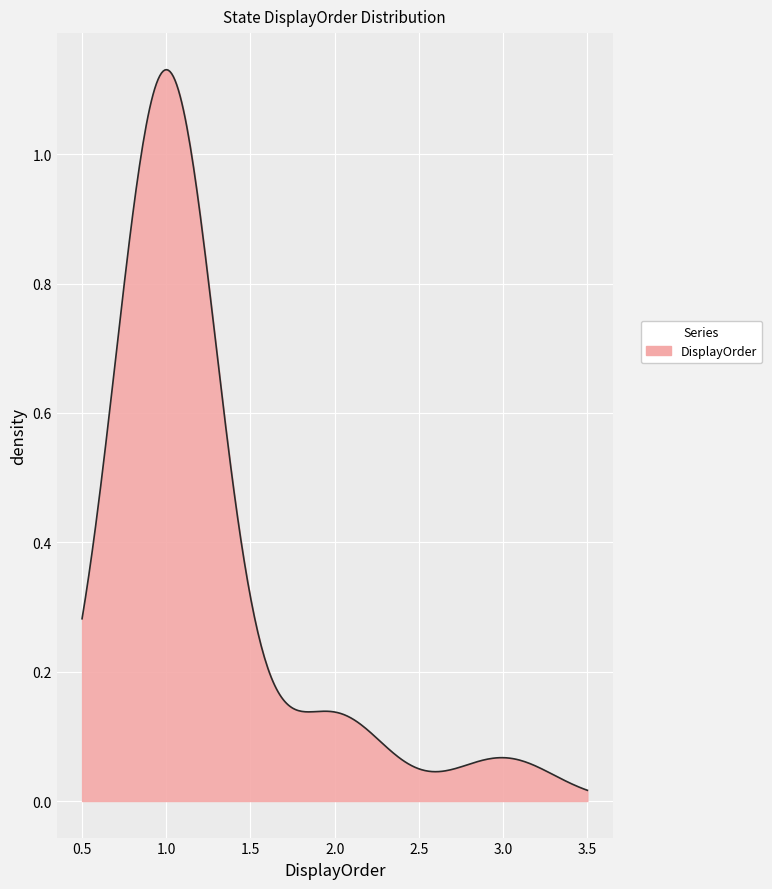

How many lines are shown in the chart?

1